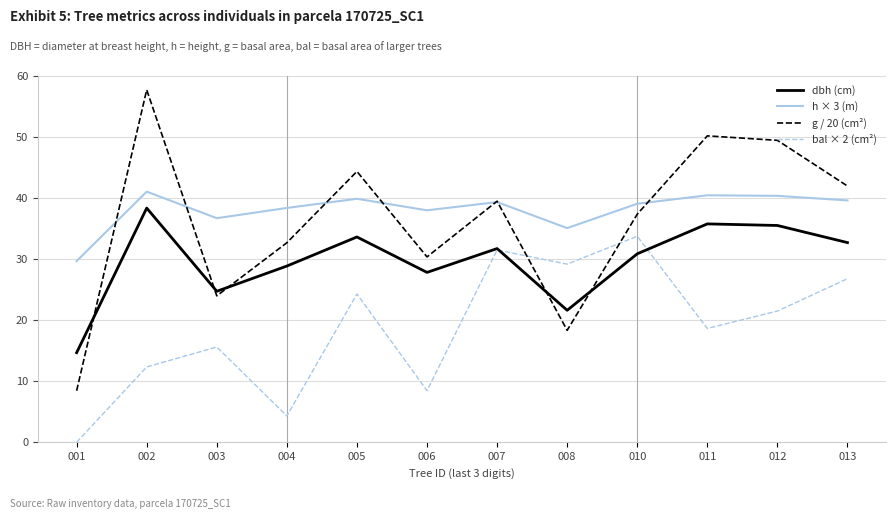

What are all the series names shown in the legend?

dbh (cm), h × 3 (m), g / 20 (cm²), bal × 2 (cm²)